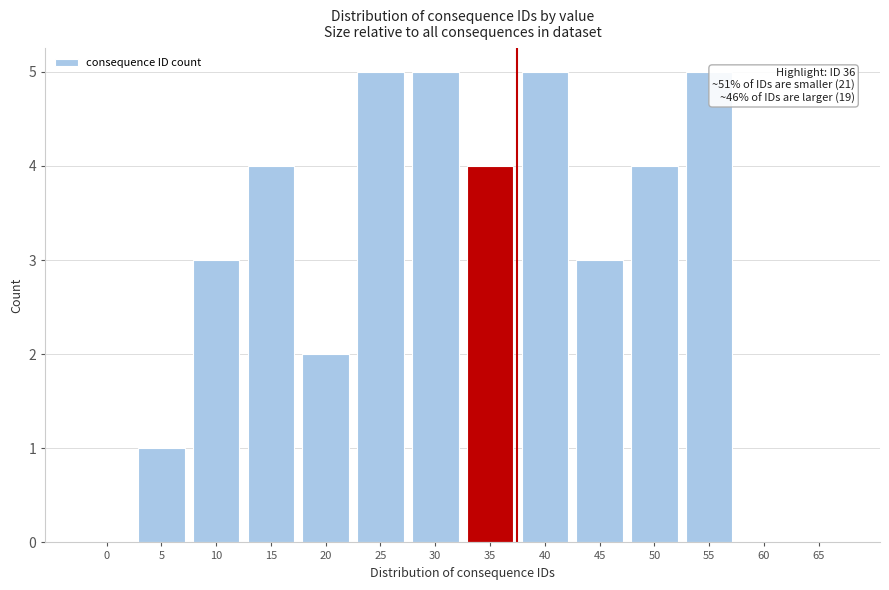

Reading right to left, list all the values displayed in this chart.

65=0	60=0	55=5	50=4	45=3	40=5	35=4	30=5	25=5	20=2	15=4	10=3	5=1	0=0